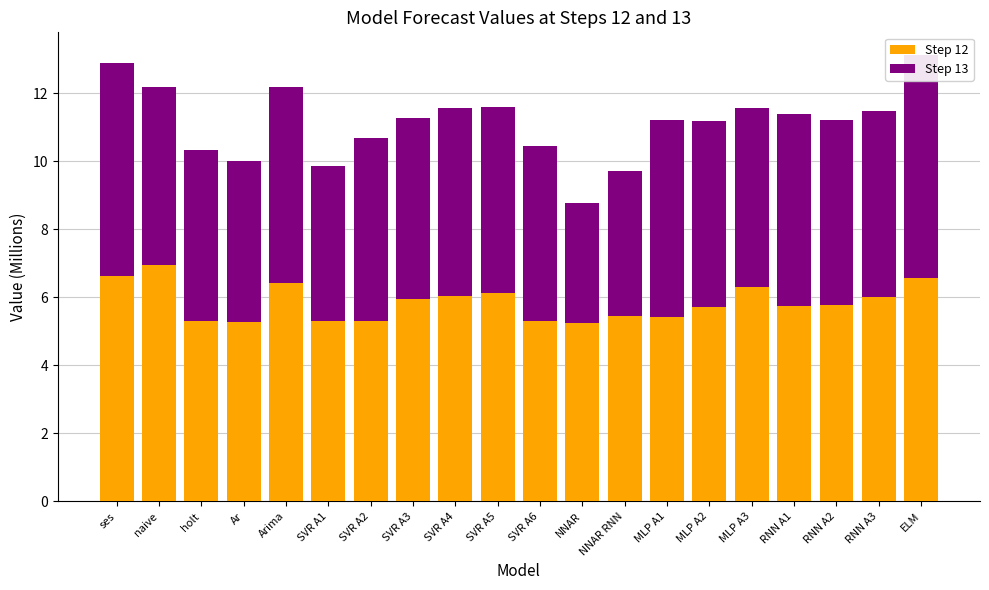

At which label does Step 13 reach its peak?

ELM